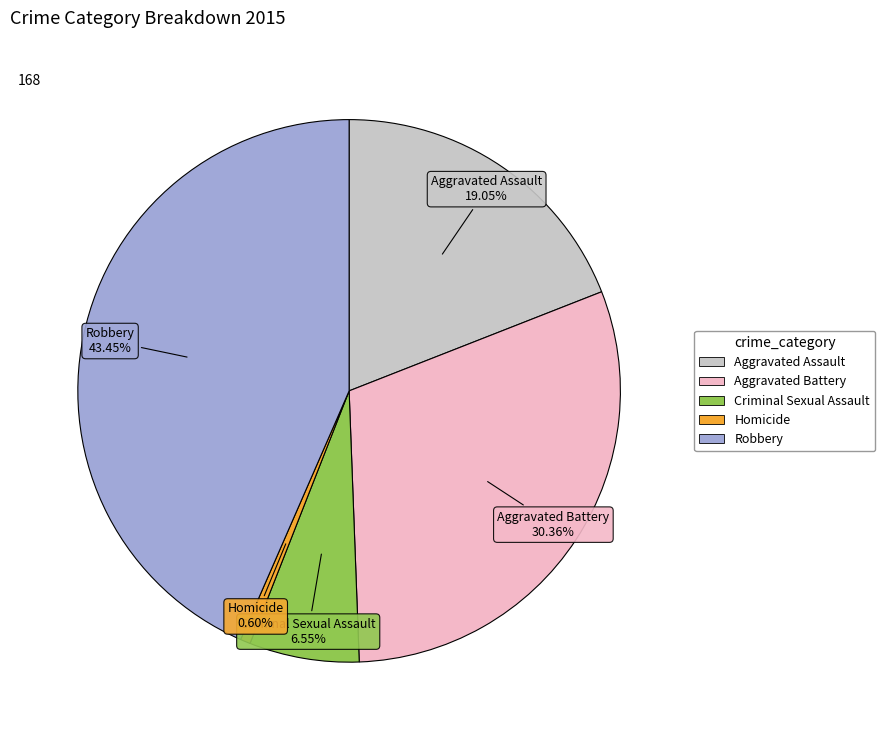

How many slices are in this pie chart?

5